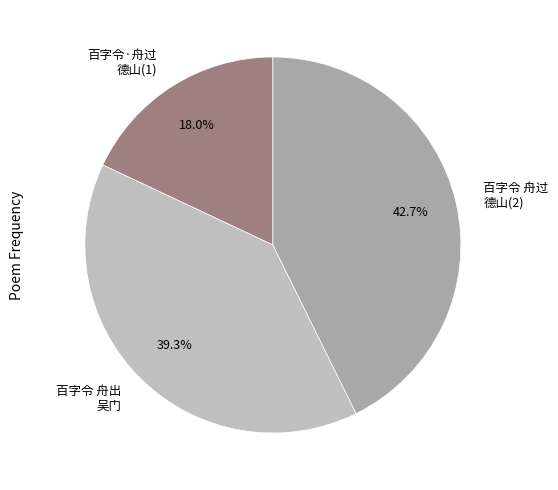

Rank the categories by value from highest to lowest.

百字令 舟过 德山(2), 百字令 舟出 吴门, 百字令·舟过 德山(1)